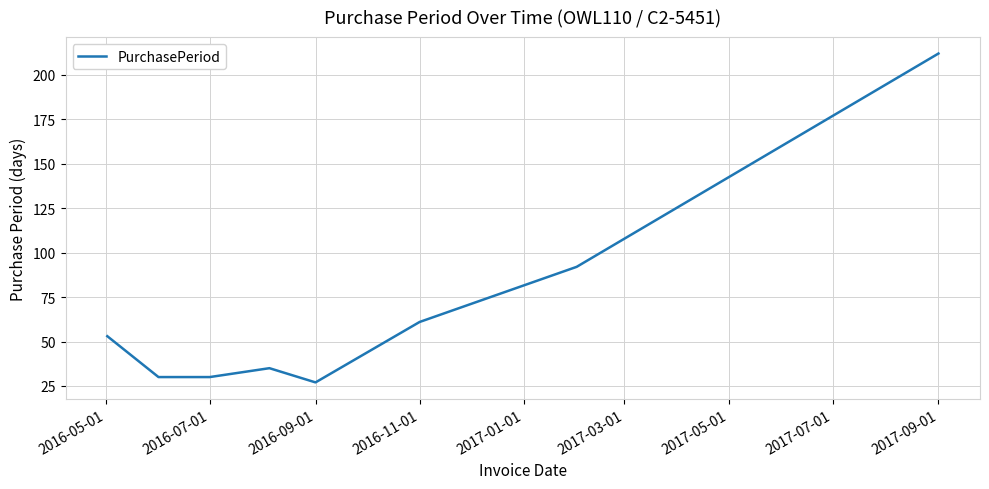

What is the difference between the second highest and second lowest values?

62